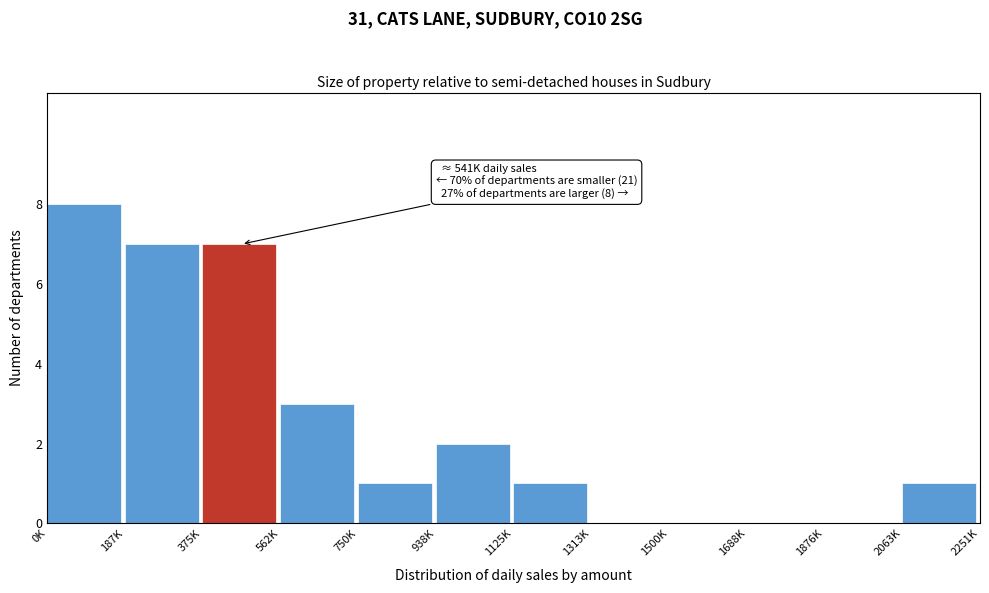

Reading left to right, list all the values displayed in this chart.

0K=8	187K=7	375K=7	562K=3	750K=1	938K=2	1125K=1	1313K=0	1500K=0	1688K=0	1876K=0	2063K=1